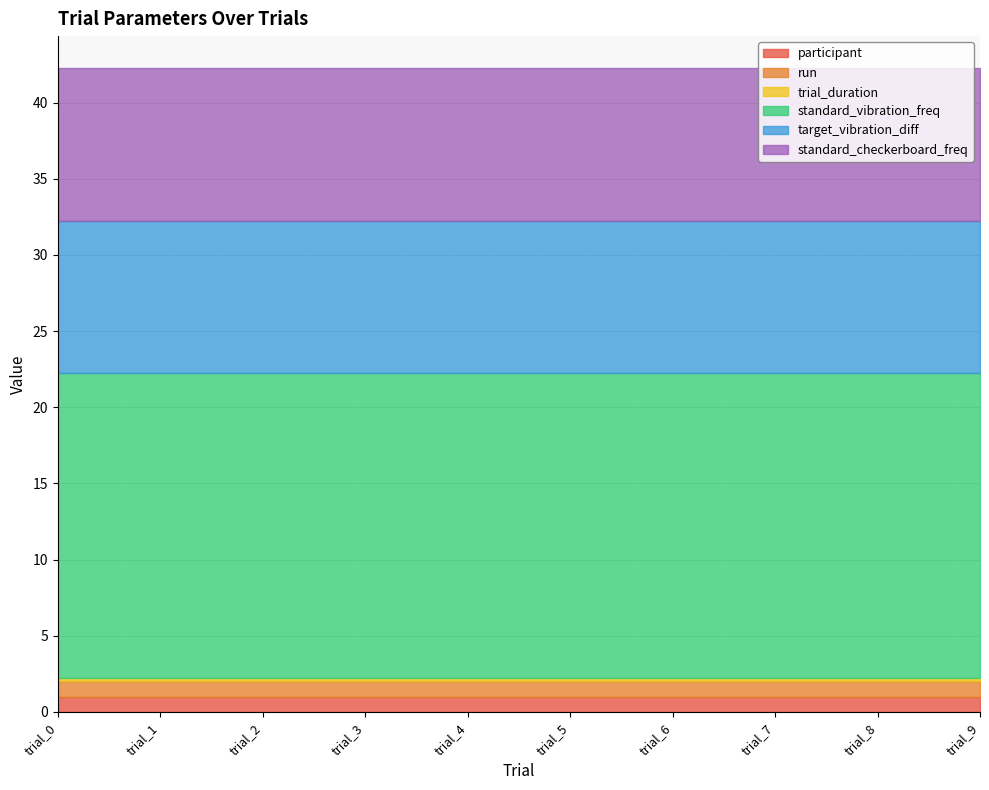

What is the average value of the trial_duration series?

0.2